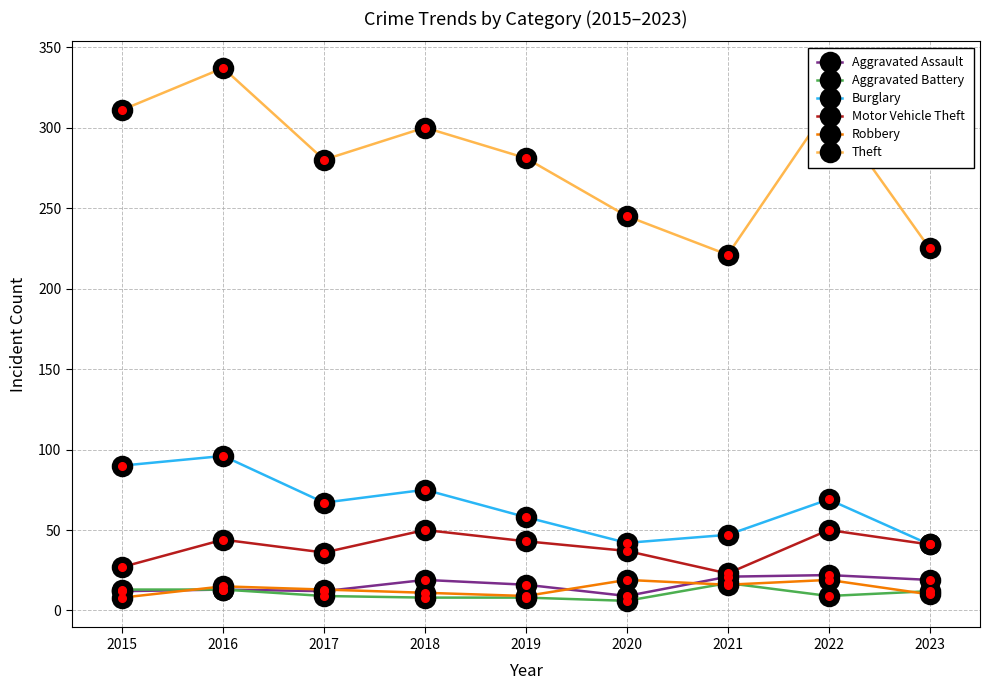

Which series has the largest total across all categories?

Theft